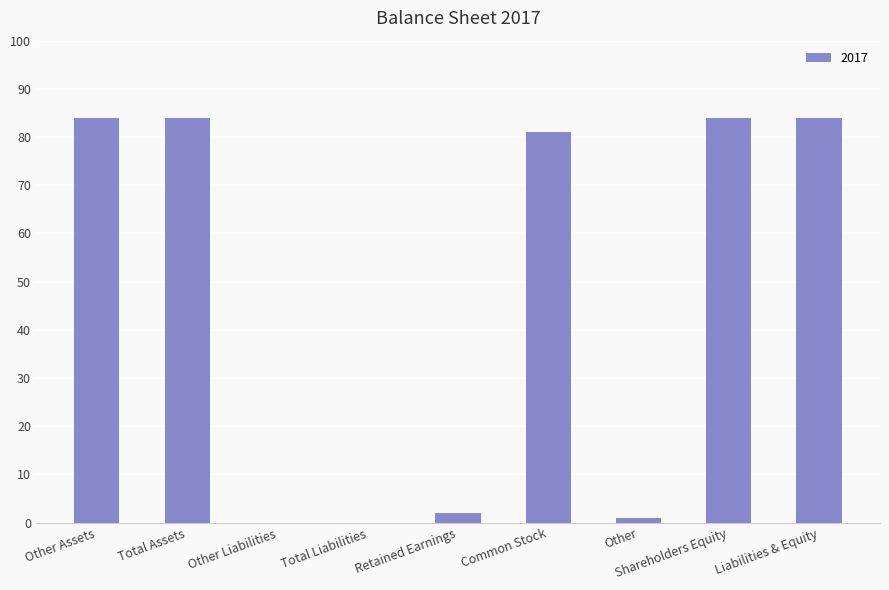

Does the chart contain stacked bars?

No